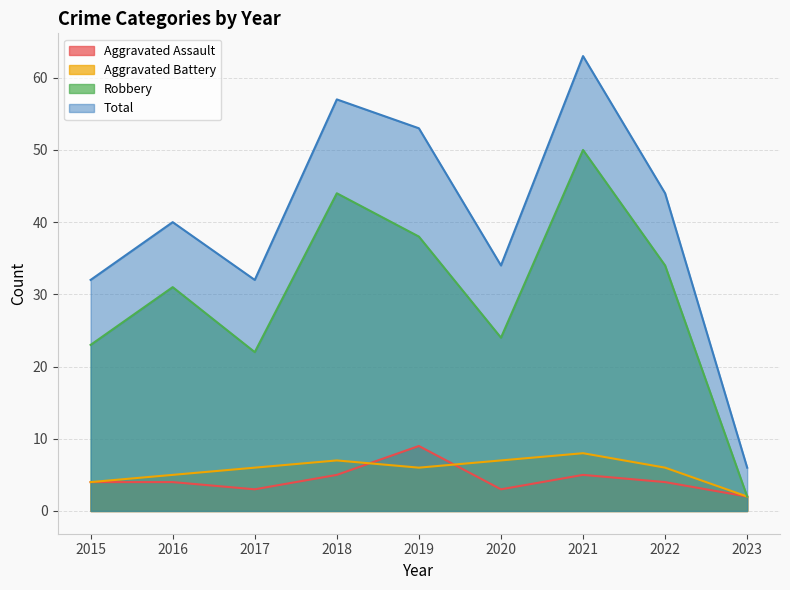

Reading left to right, transcribe all the data shown in this chart.

Aggravated Assault: 2015=4	2016=4	2017=3	2018=5	2019=9	2020=3	2021=5	2022=4	2023=2
Aggravated Battery: 2015=4	2016=5	2017=6	2018=7	2019=6	2020=7	2021=8	2022=6	2023=2
Robbery: 2015=23	2016=31	2017=22	2018=44	2019=38	2020=24	2021=50	2022=34	2023=2
Total: 2015=32	2016=40	2017=32	2018=57	2019=53	2020=34	2021=63	2022=44	2023=6